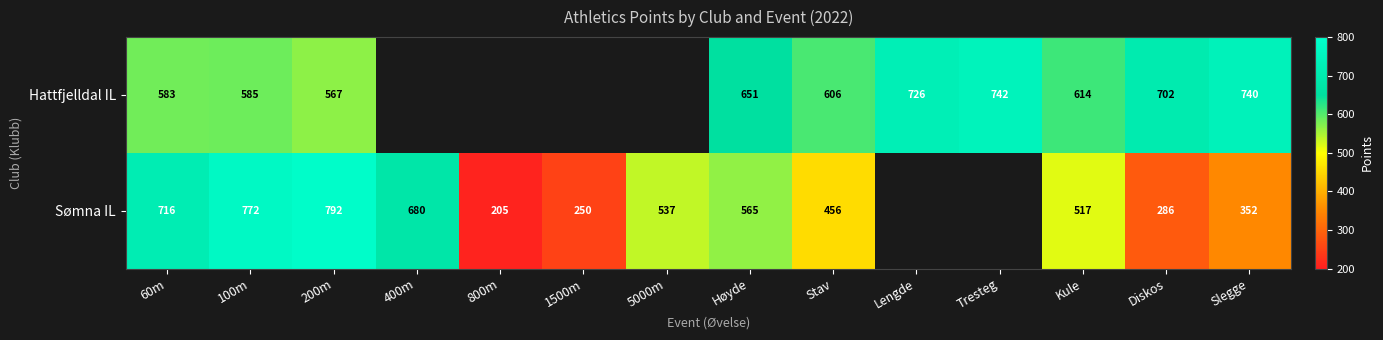

What is the total value across all series at Slegge?

1092